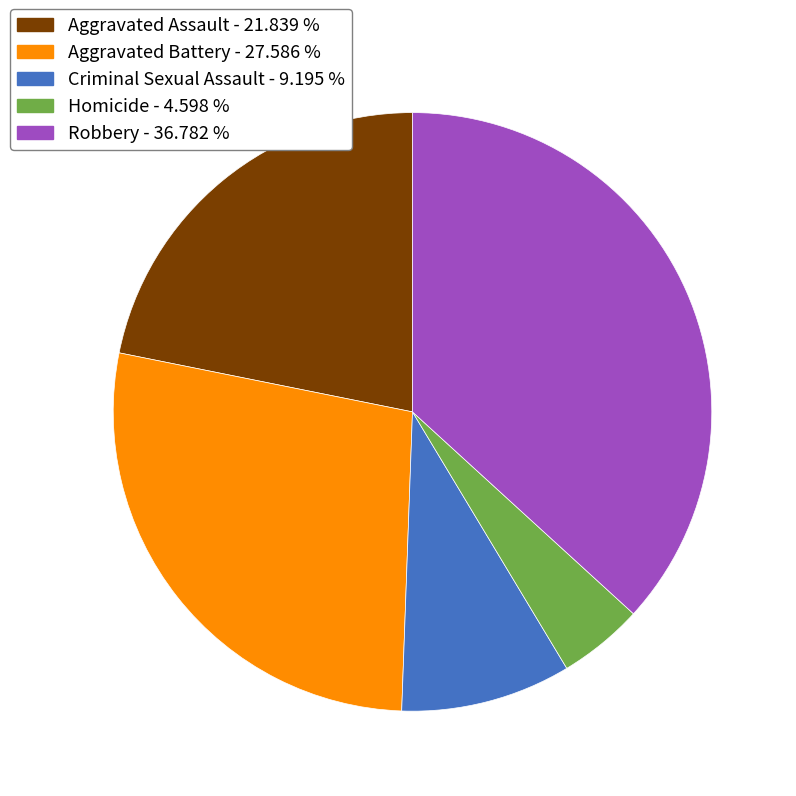

Combined, do Criminal Sexual Assault - 9.195 % and Robbery - 36.782 % account for over 50%?

No